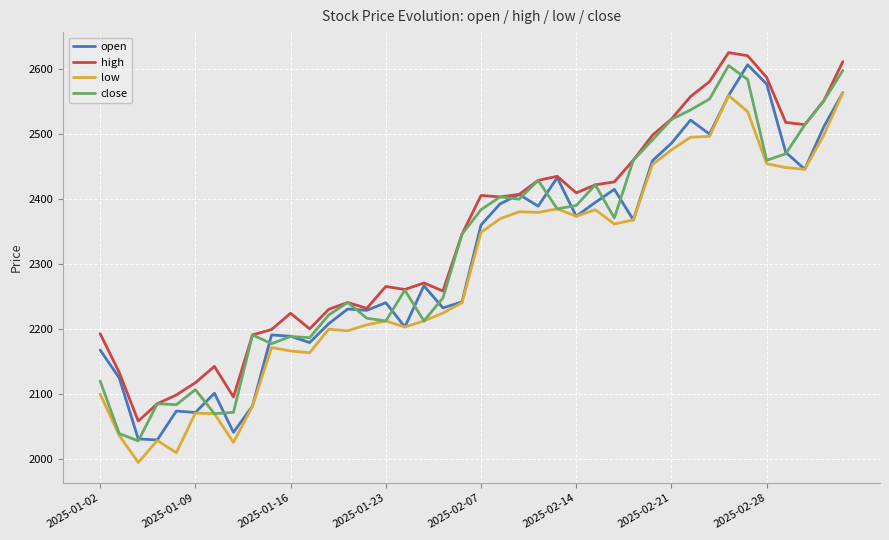

What is the greatest value displayed?

2624.7